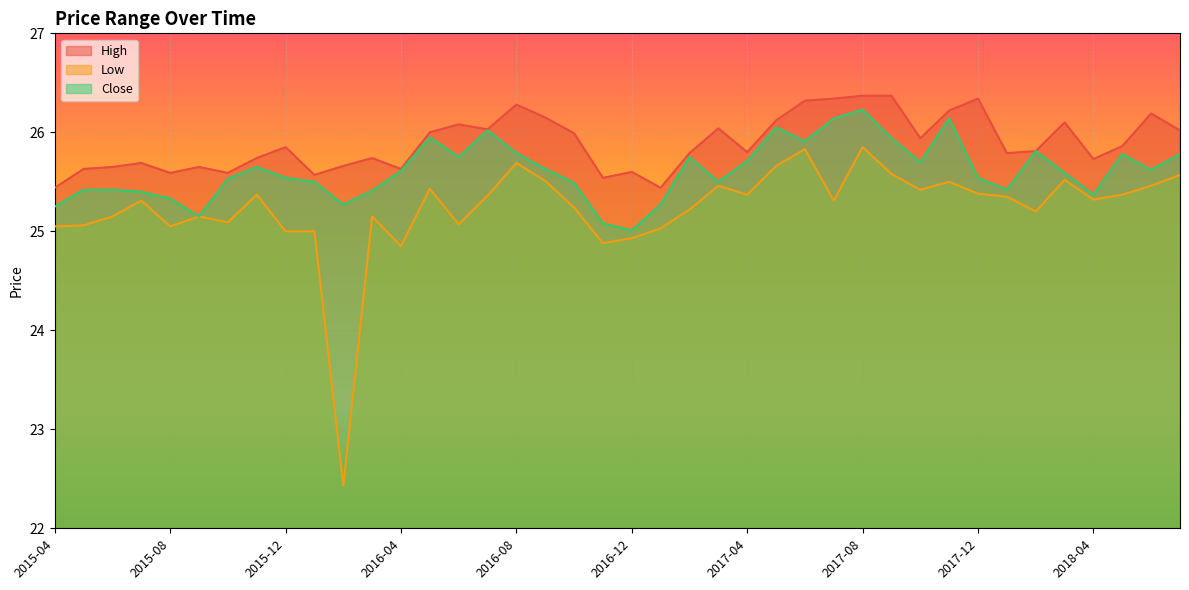

How many interior local peaks does the Low series have?

11